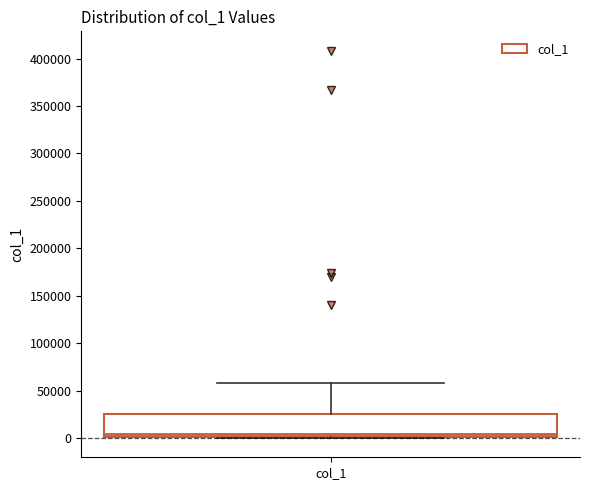

Transcribe this box plot: give where the median line is, the range the box spans, and where the two whiskers end, as read against the y-axis. The values are not printed on the chart, so give them approximately, as read against the axis.

median 5000, box 0 to 25000, whiskers 0 to 60000